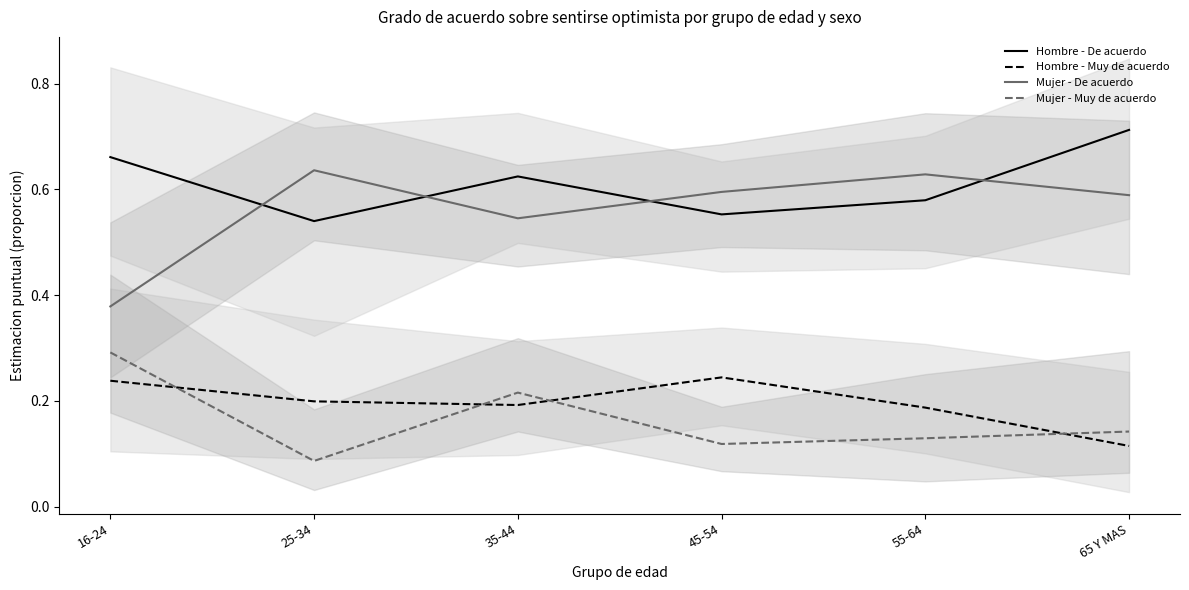

Is the value of Hombre - De acuerdo at 55-64 greater than the value of Mujer - De acuerdo at 35-44?

Yes